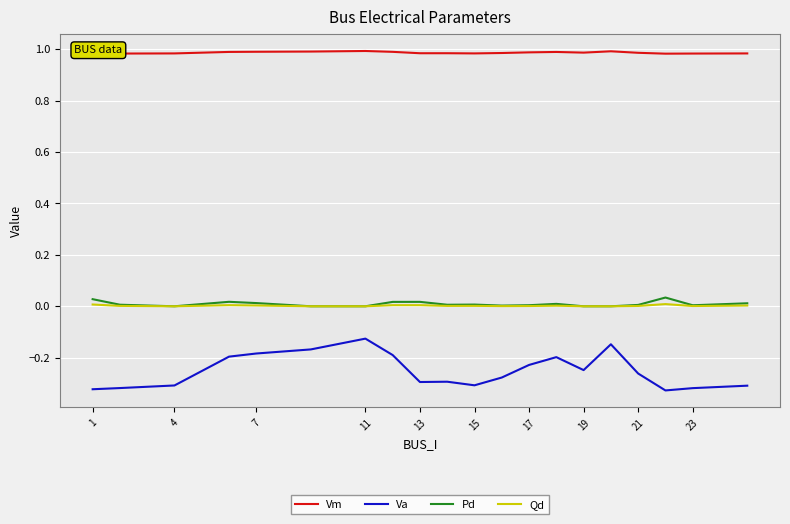

True or false: Pd and Va cross at least once.

False